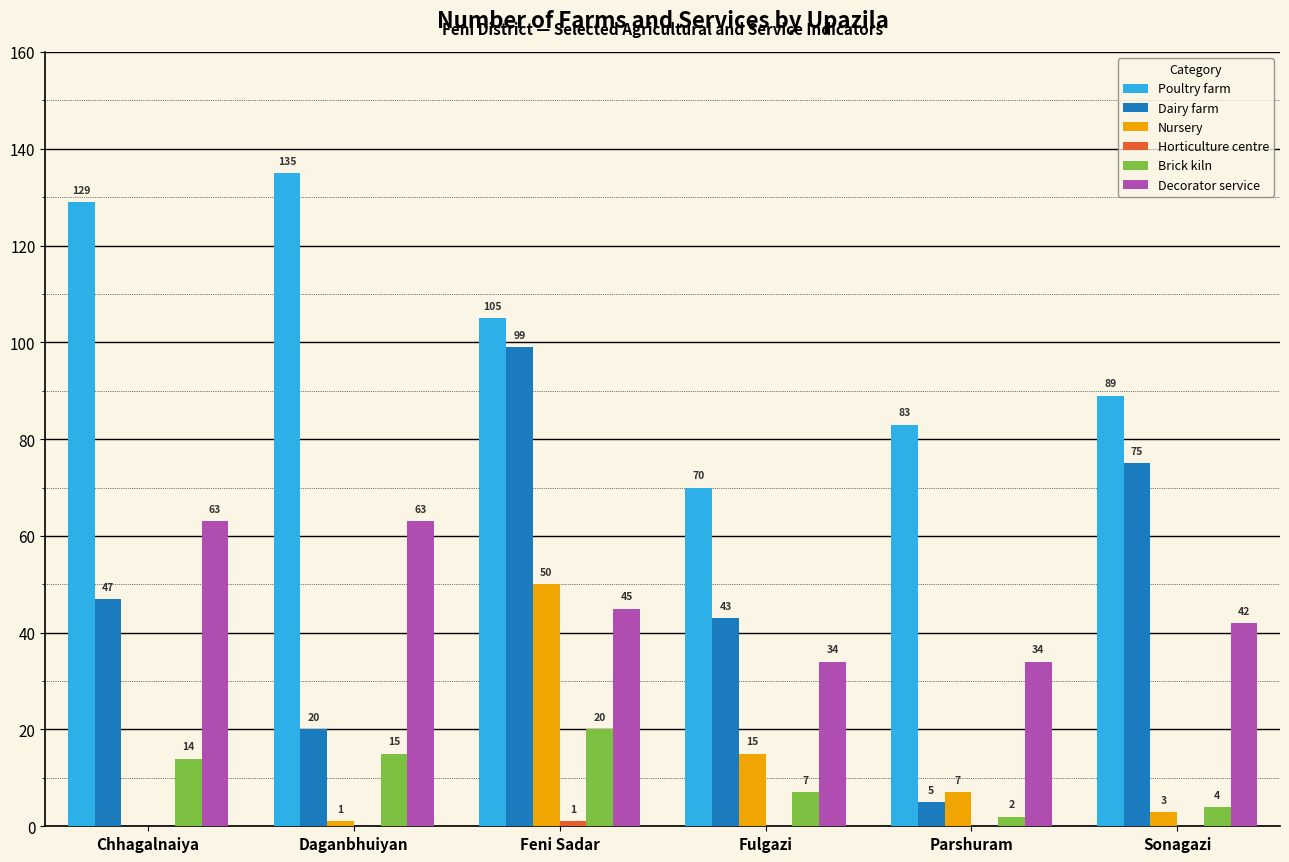

At which category is the sum across all series the highest?

Feni Sadar